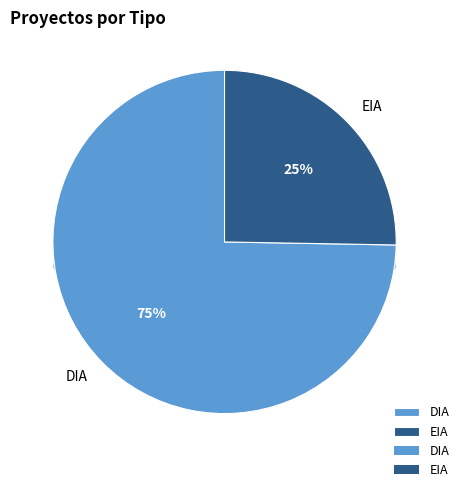

The EIA slice represents 25% of the pie. True or false?

True